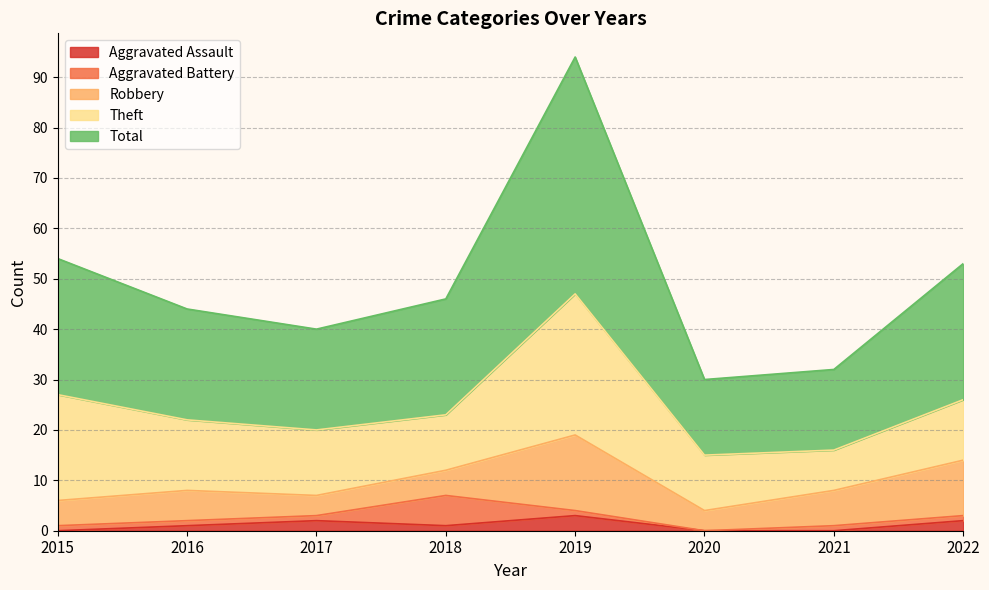

Which series has the widest spread of values?

Total